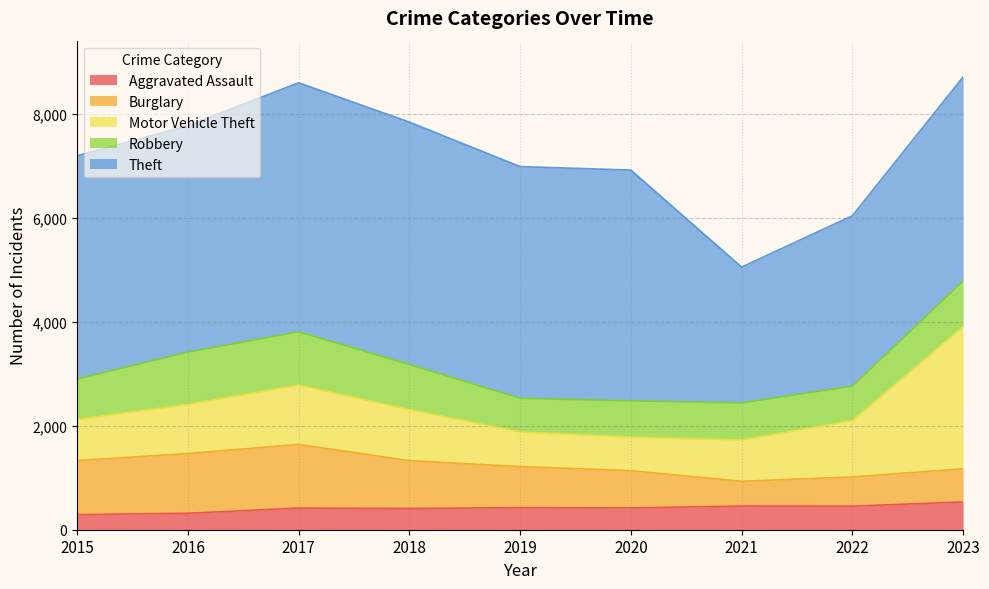

How many data points does each series have?

9